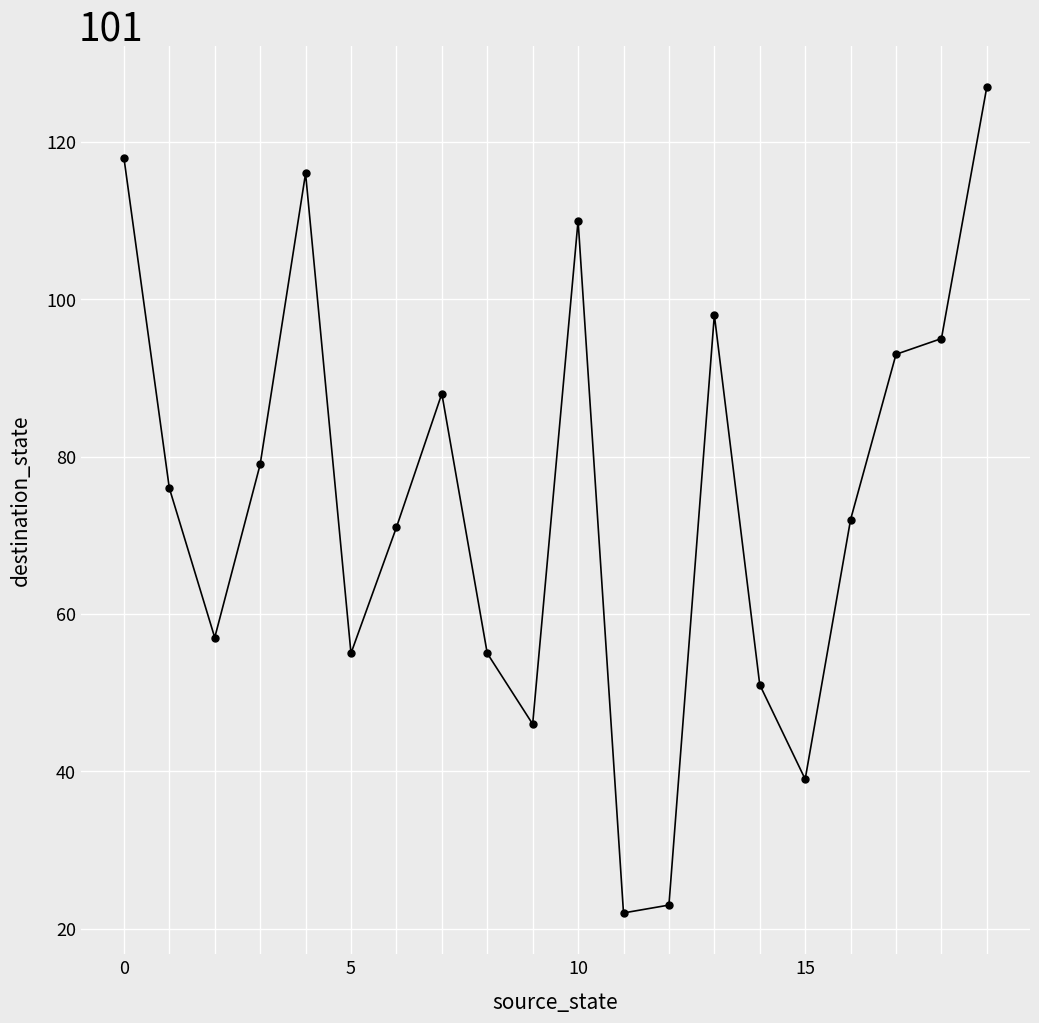

What is the value of the 14th point from the left?

98